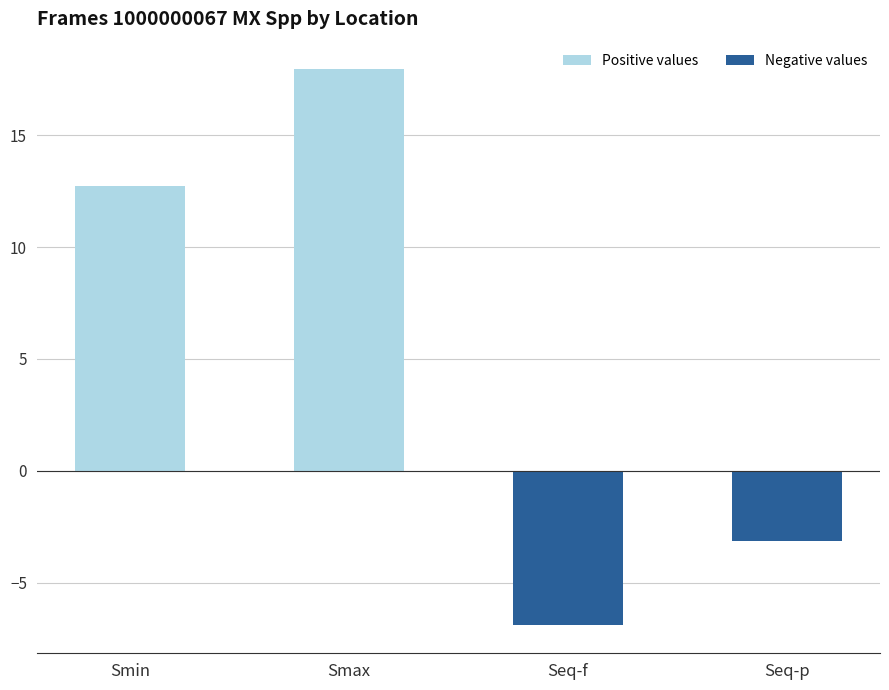

Rank the categories by value from highest to lowest.

Smax, Smin, Seq-p, Seq-f